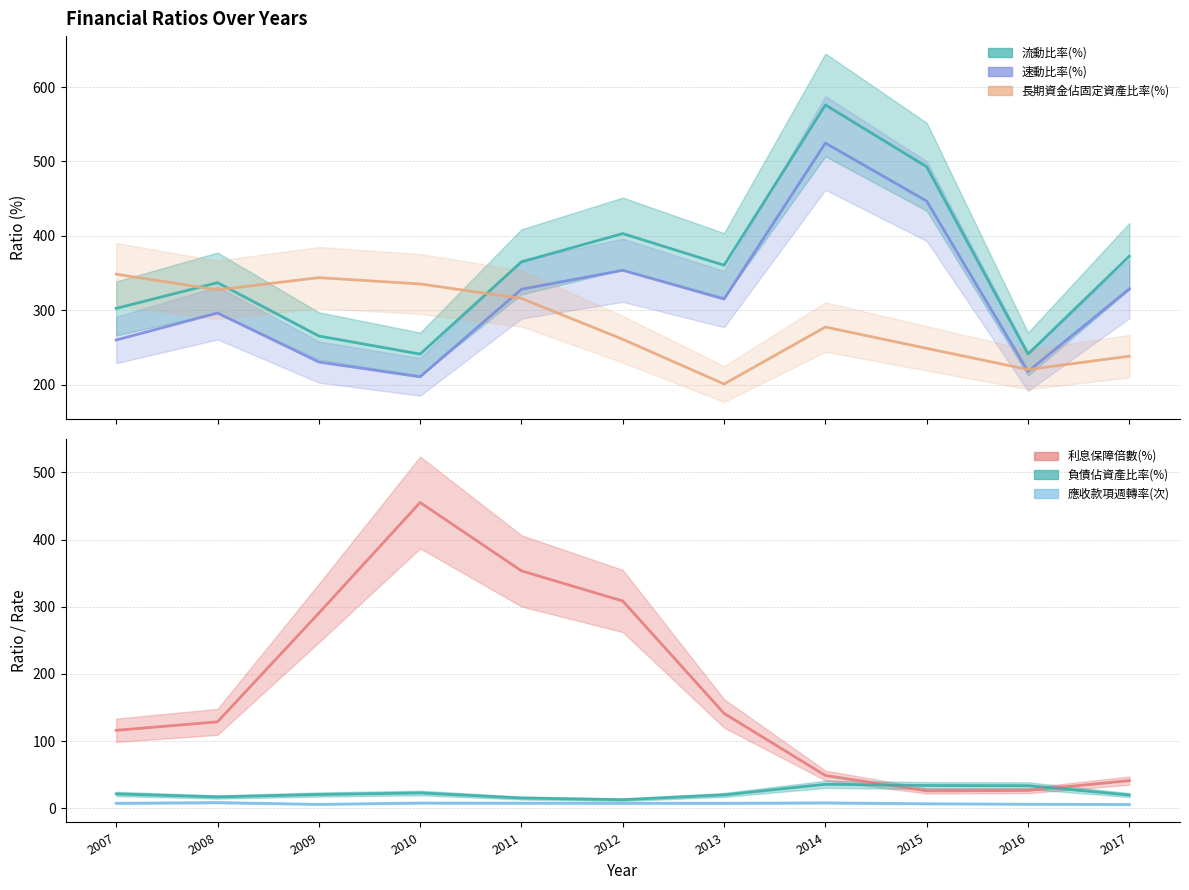

What is the smallest value displayed?

5.6